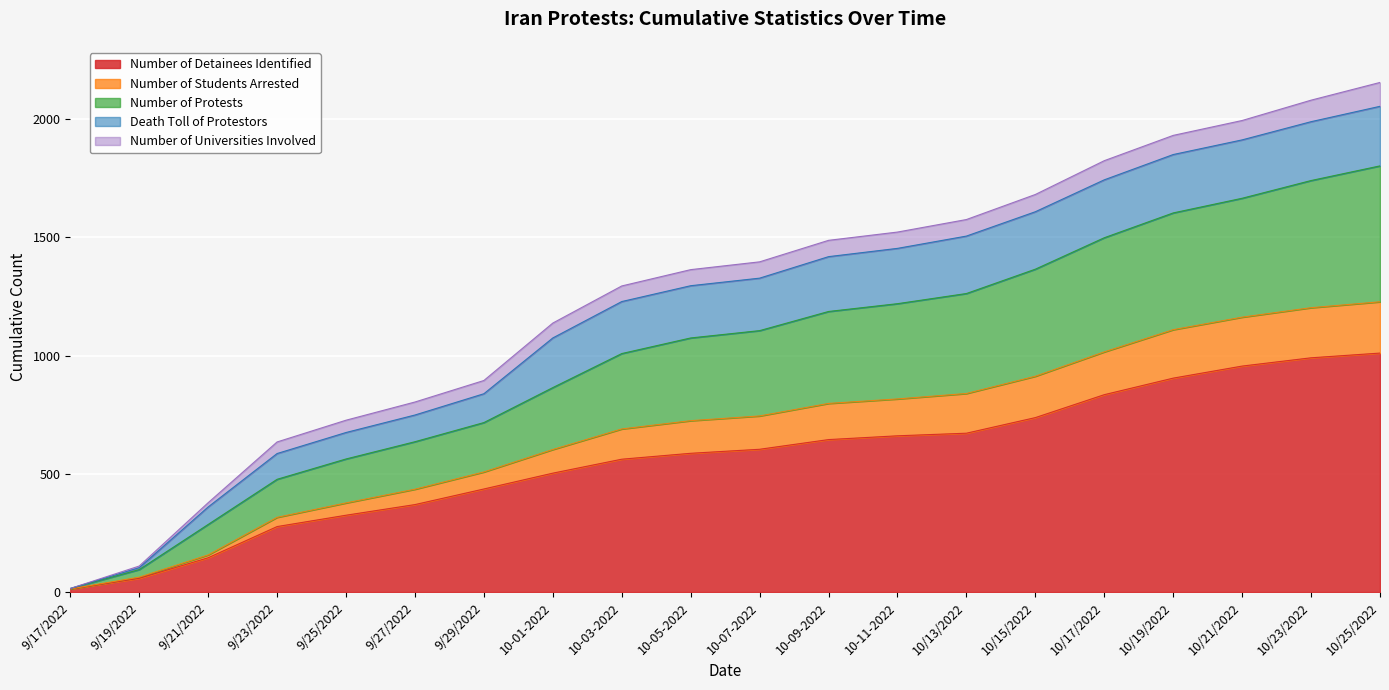

True or false: Number of Detainees Identified and Number of Protests cross at least once.

False